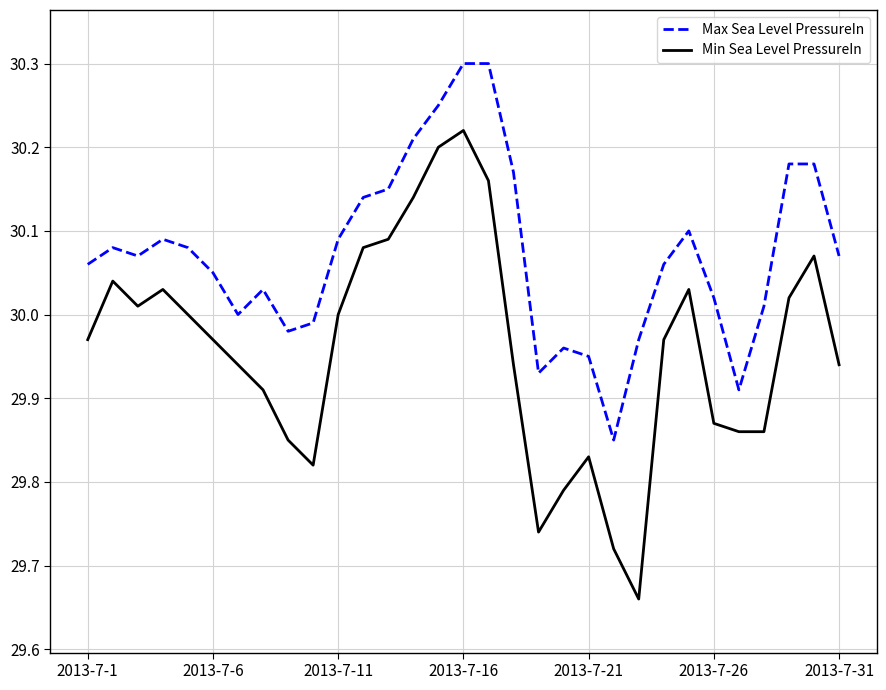

True or false: Max Sea Level PressureIn and Min Sea Level PressureIn cross at least once.

False